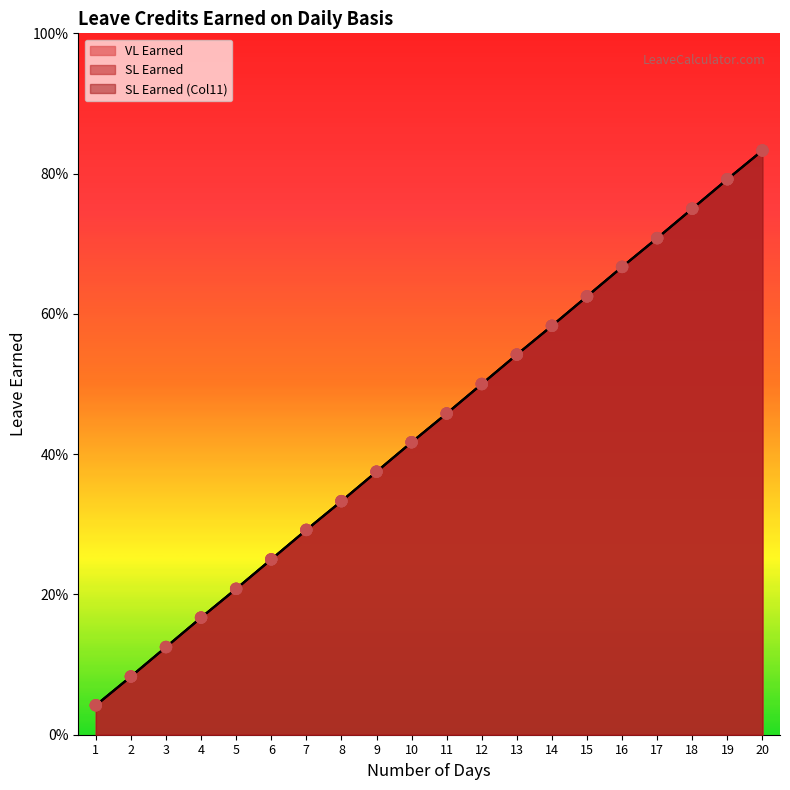

What is the total value across all series at 17?

2.1